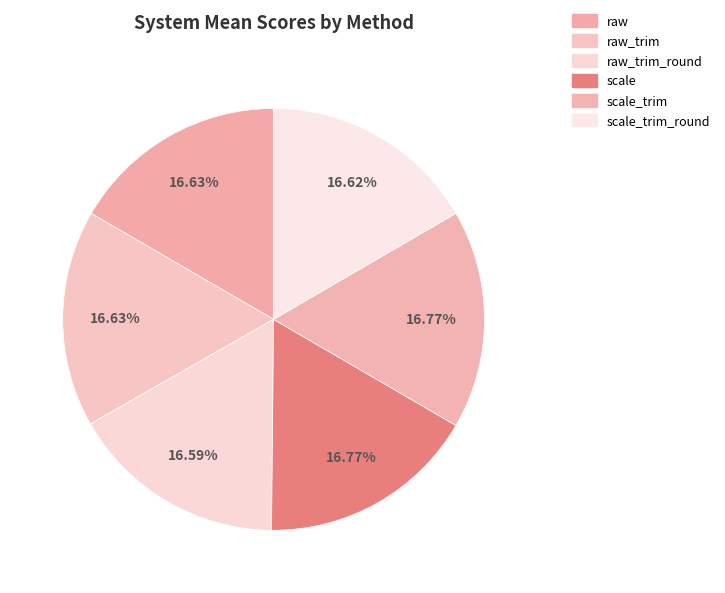

Rank the categories by value from lowest to highest.

raw_trim_round, scale_trim_round, raw, raw_trim, scale, scale_trim